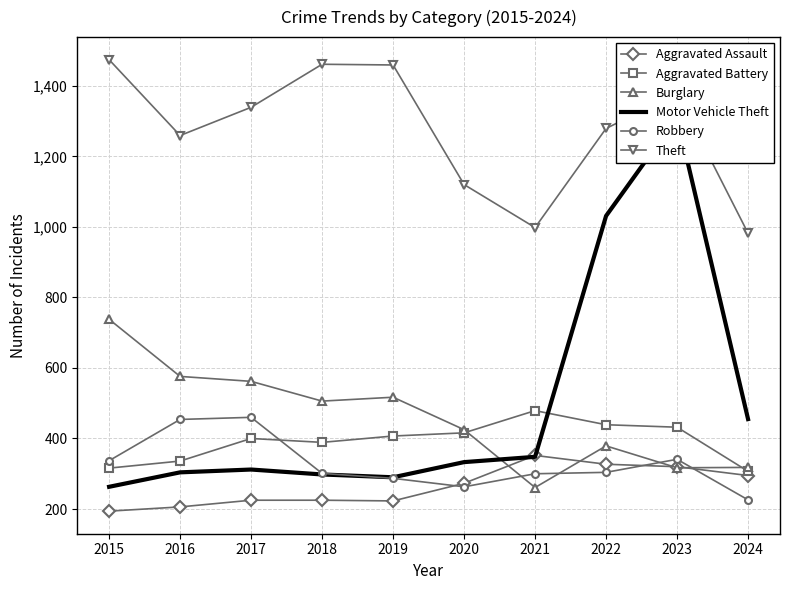

Is it true that Burglary equals 1217 at 2015?

False